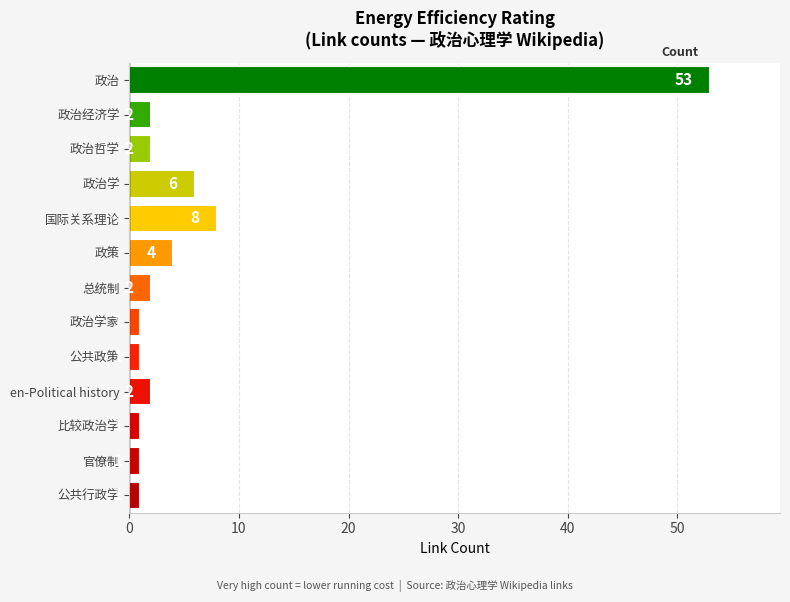

What is the difference between the maximum and minimum values?

52